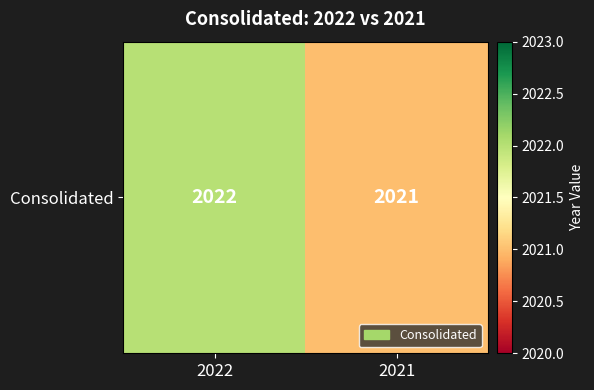

How many data points does each series have?

2